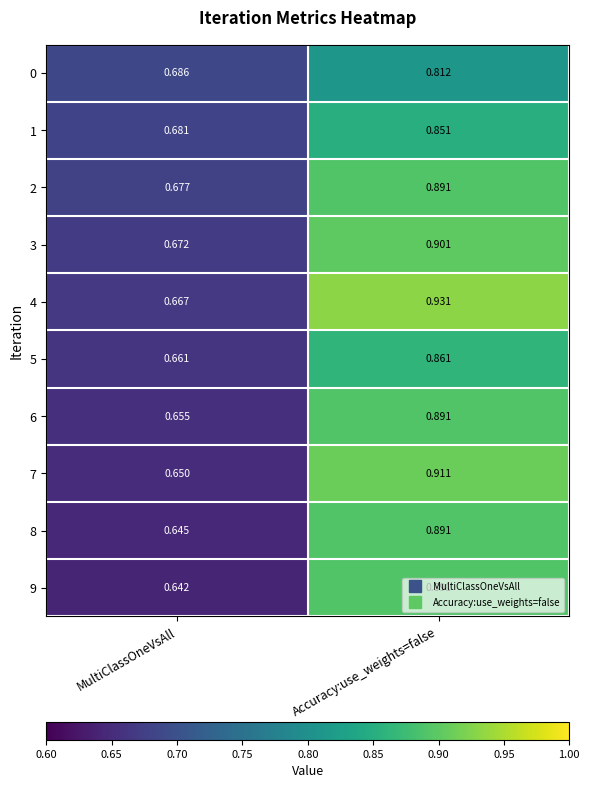

What is the total value across all series at MultiClassOneVsAll?

6.6